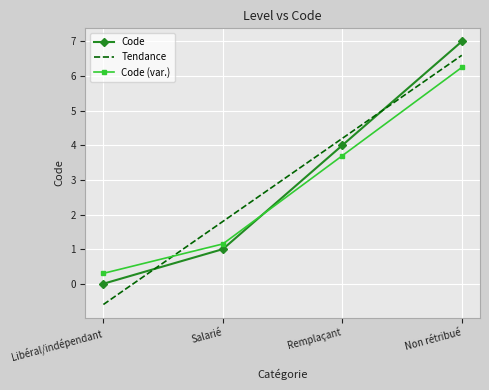

What position from the left is Salarié?

2